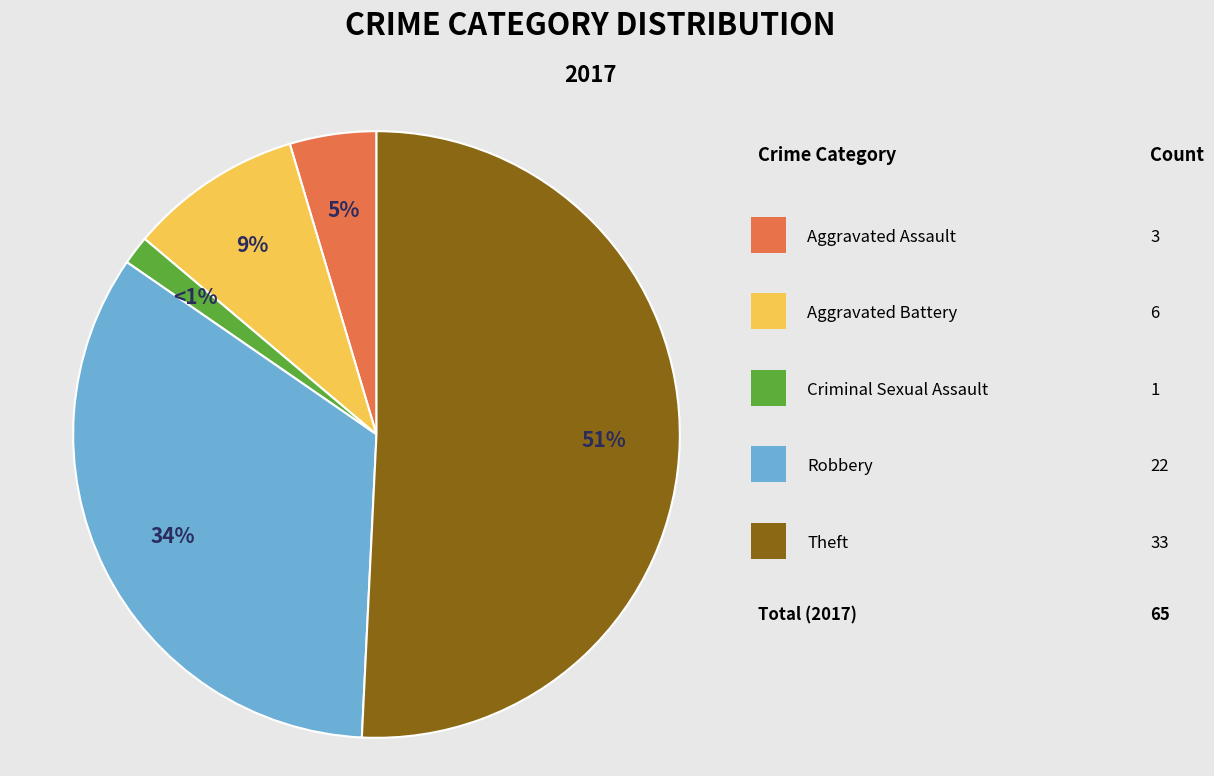

To the nearest percent, what portion does Aggravated Assault represent?

5%